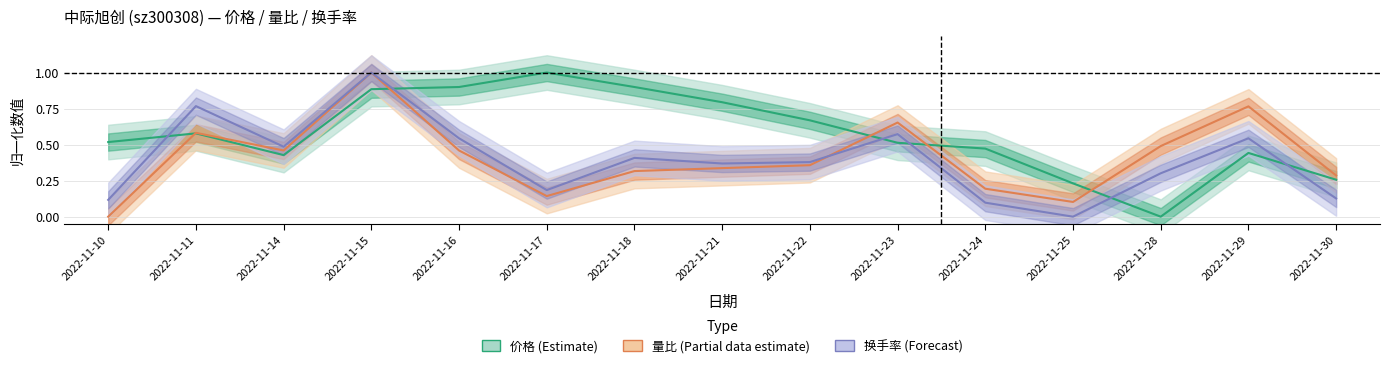

Between which two adjacent categories do 价格 (Estimate) and 换手率 (Forecast) first intersect?

2022-11-10 and 2022-11-11